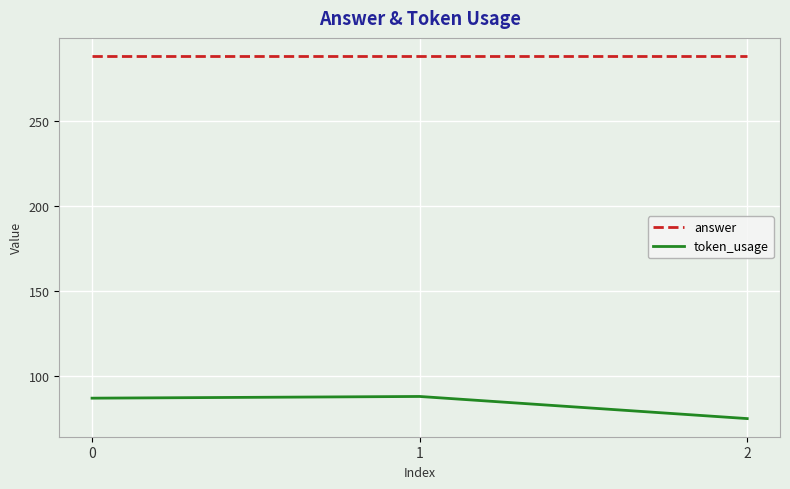

What is the difference between the second highest and minimum values in the token_usage series?

12